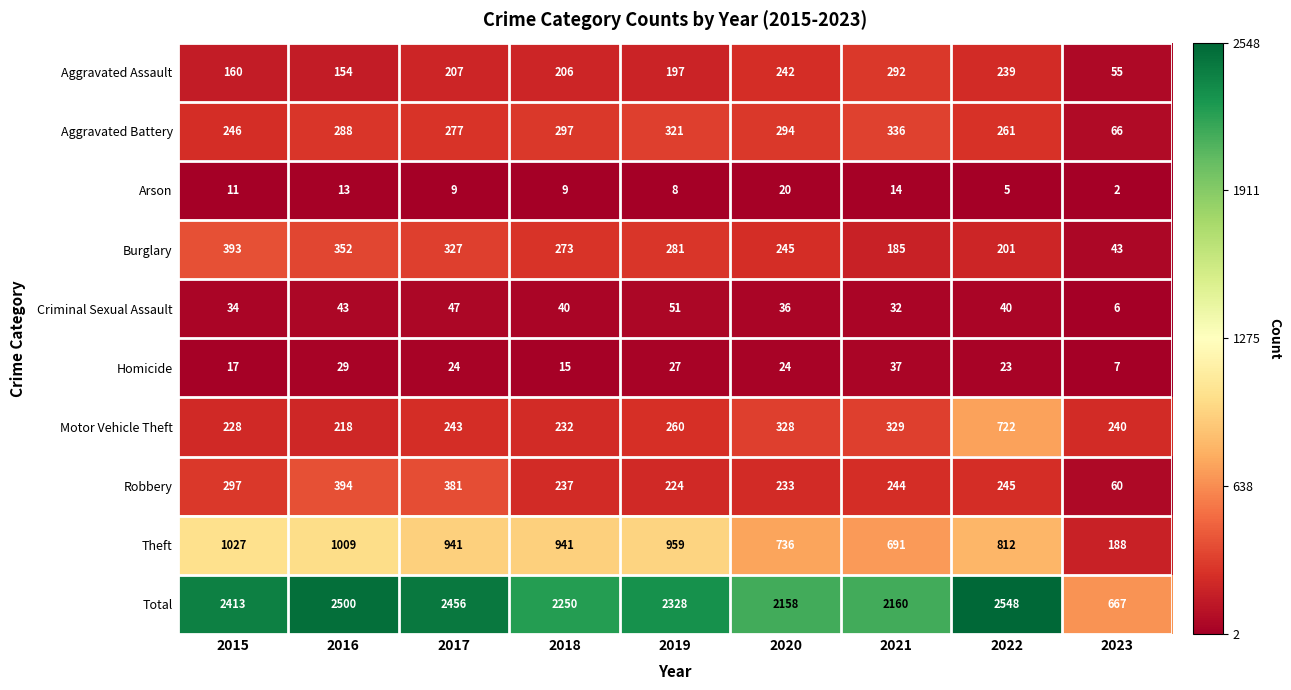

At which label does Burglary first exceed 273?

2015